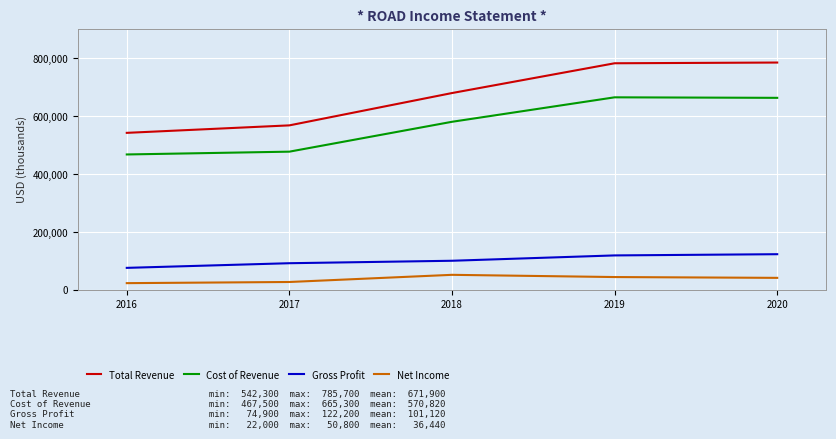

What is the minimum value for Gross Profit?

74900